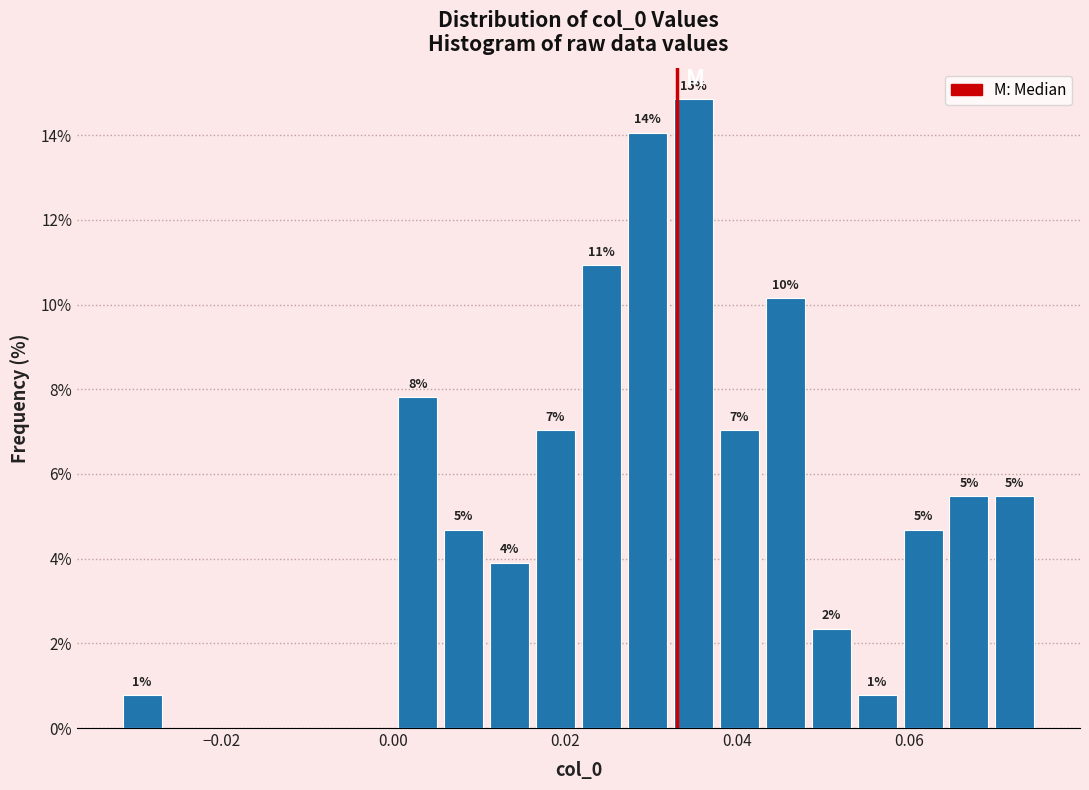

Read against the x-axis, roughly where is the centre of the tallest bar?

0.034